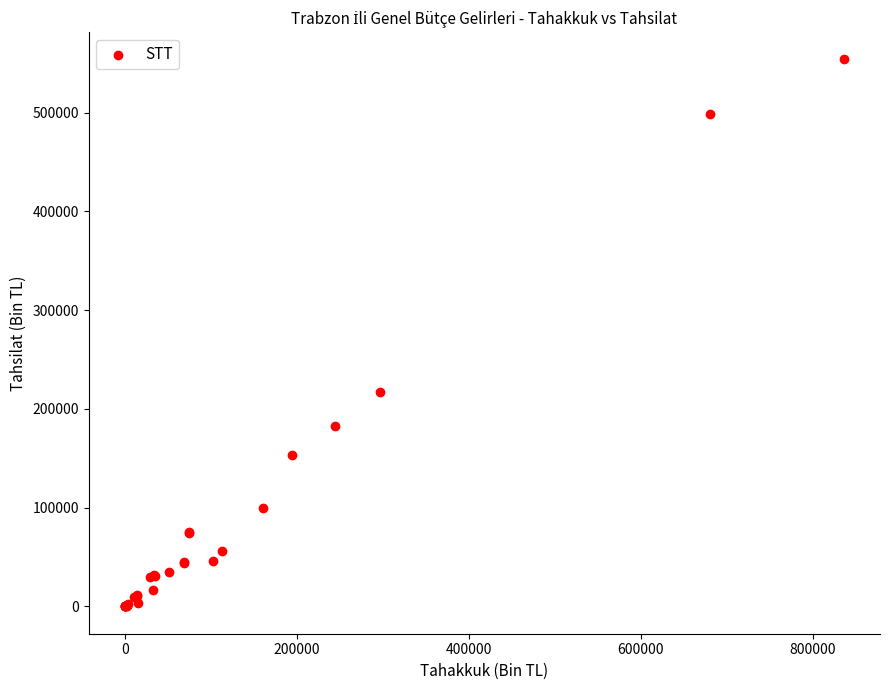

What Y value in the scatter plot is closest to 276875?

217012